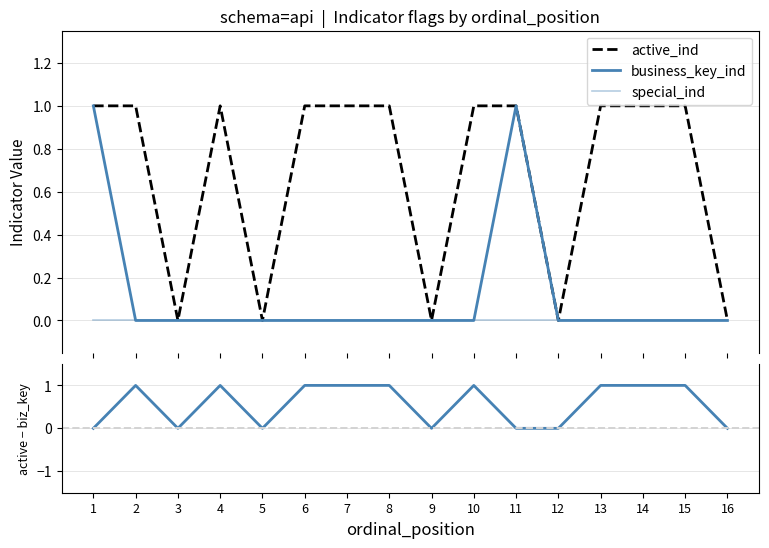

What is the difference between the maximum and minimum values in the active_ind series?

1